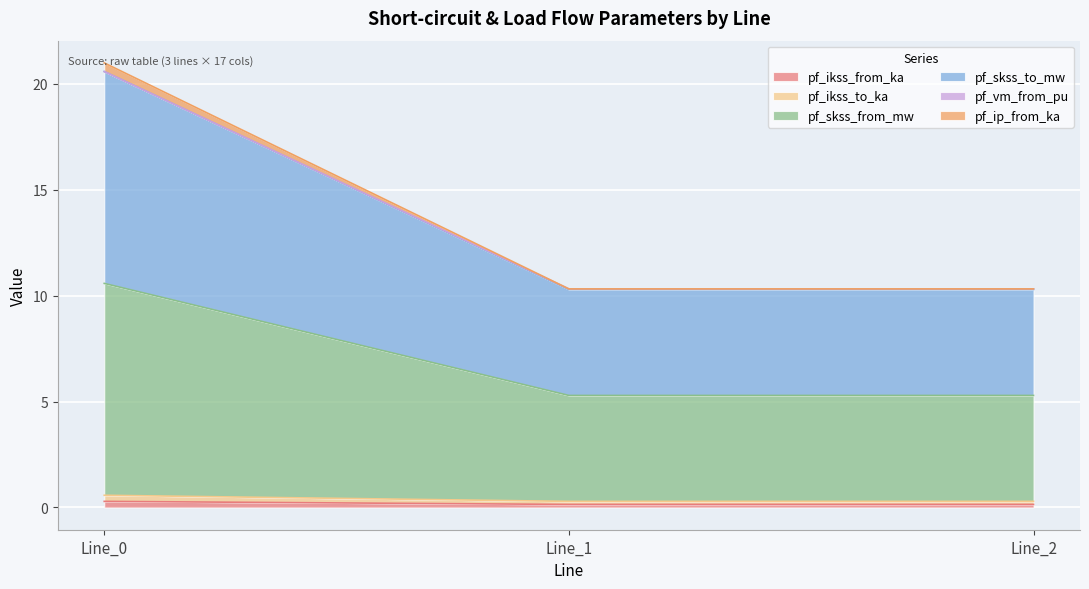

How many lines are shown in the chart?

6